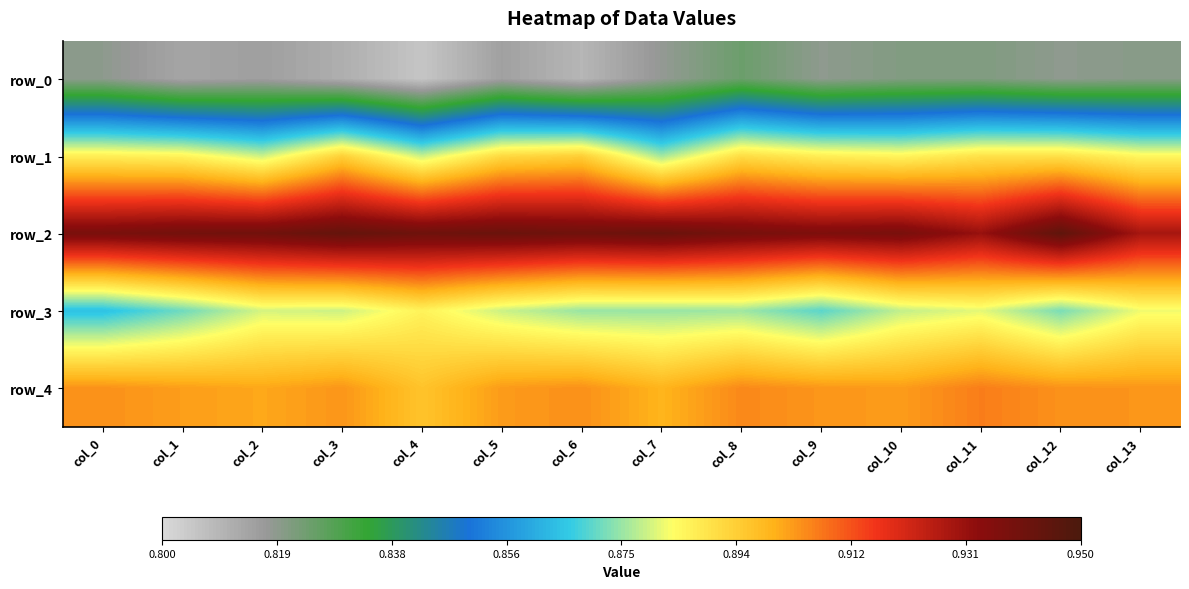

Reading left to right, list all the values displayed in this chart.

row_0: 0.8	0.8	0.8	0.8	0.8	0.8	0.8	0.8	0.8	0.8	0.8	0.8	0.8	0.8
row_1: 0.9	0.9	0.9	0.9	0.9	0.9	0.9	0.9	0.9	0.9	0.9	0.9	0.9	0.9
row_2: 0.9	0.9	0.9	0.9	0.9	0.9	0.9	0.9	0.9	0.9	0.9	0.9	0.9	0.9
row_3: 0.9	0.9	0.9	0.9	0.9	0.9	0.9	0.9	0.9	0.9	0.9	0.9	0.9	0.9
row_4: 0.9	0.9	0.9	0.9	0.9	0.9	0.9	0.9	0.9	0.9	0.9	0.9	0.9	0.9